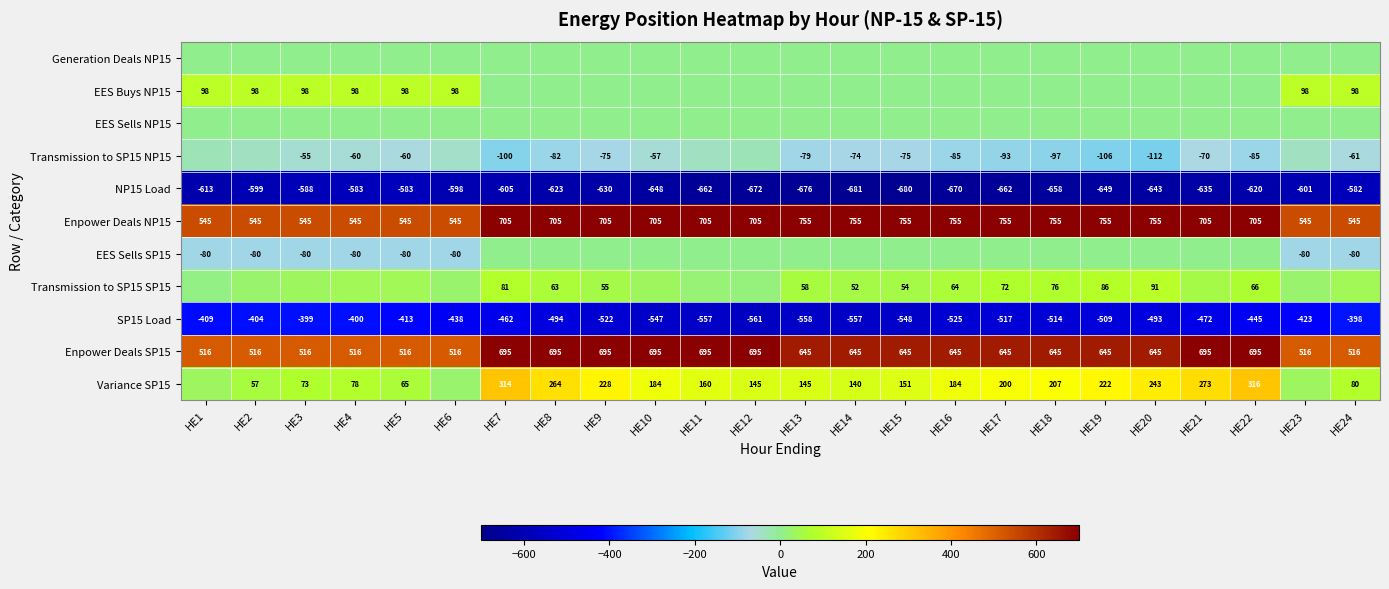

Is the value of NP15 Load at HE7 greater than the value of Enpower Deals SP15 at HE14?

No